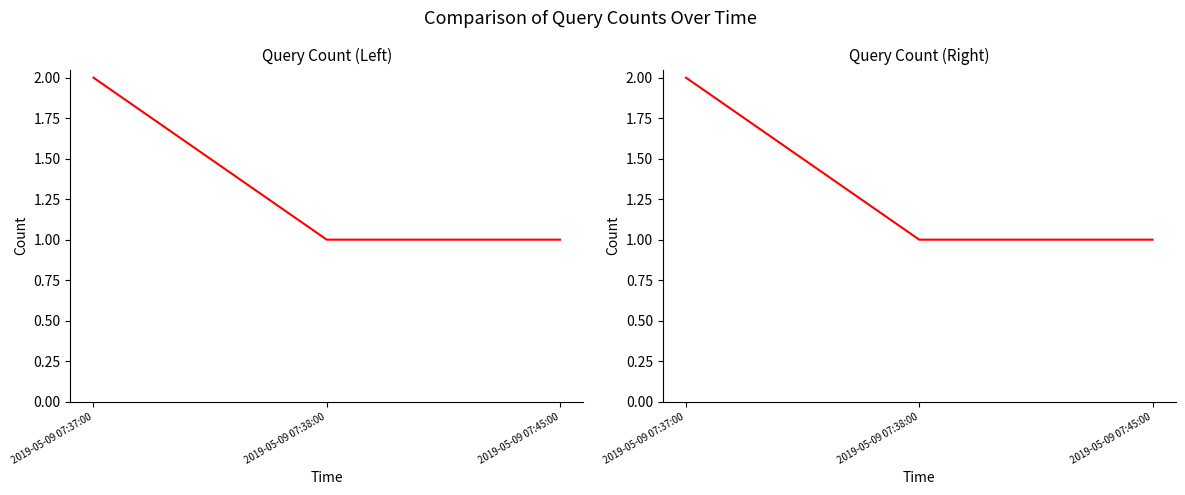

At which label is the value closest to 1?

2019-05-09 07:38:00